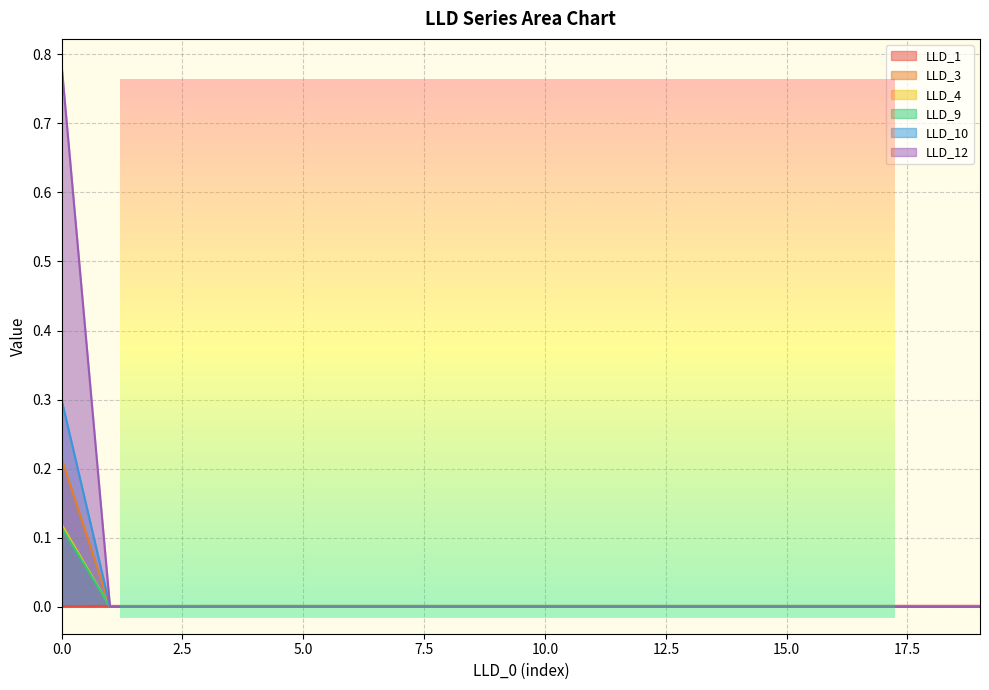

How many lines are shown in the chart?

6